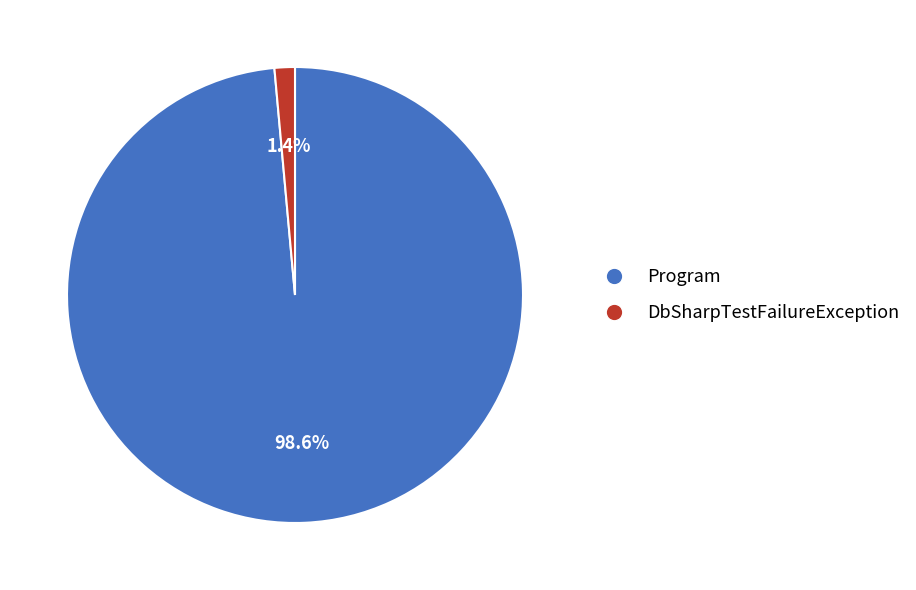

Rank the categories by value from highest to lowest.

Program, DbSharpTestFailureException